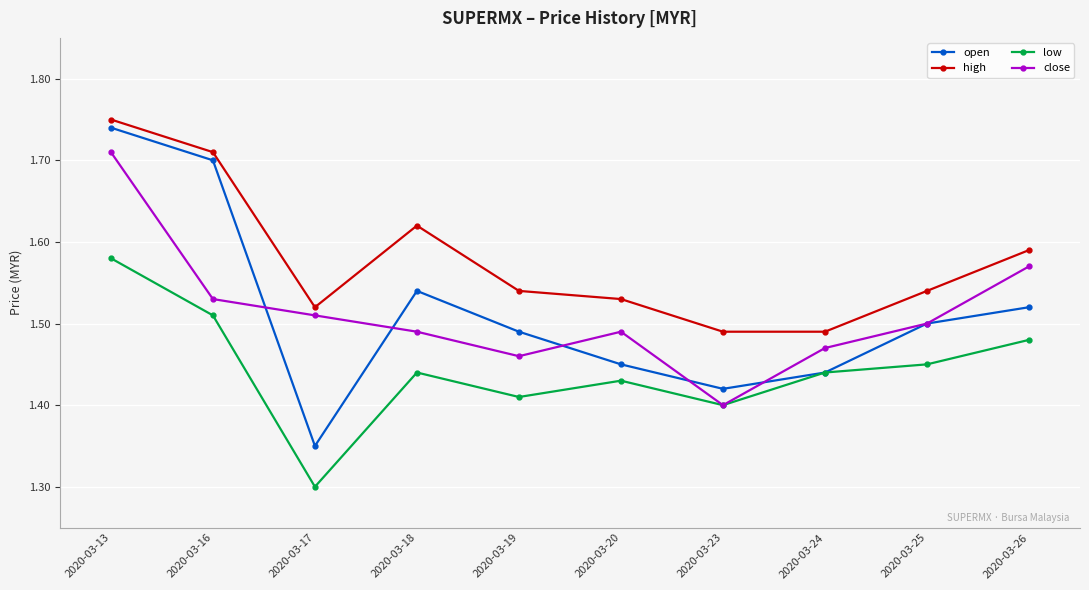

The value of close at 2020-03-24 is 1.5. True or false?

True